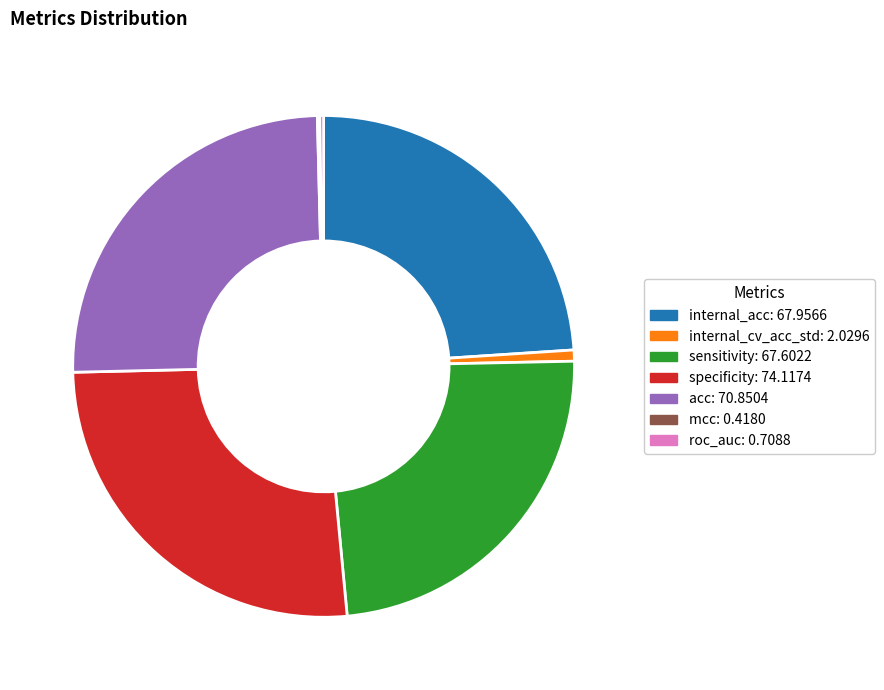

What is the ratio of the value at sensitivity: 67.6022 to the value at specificity: 74.1174?

0.9